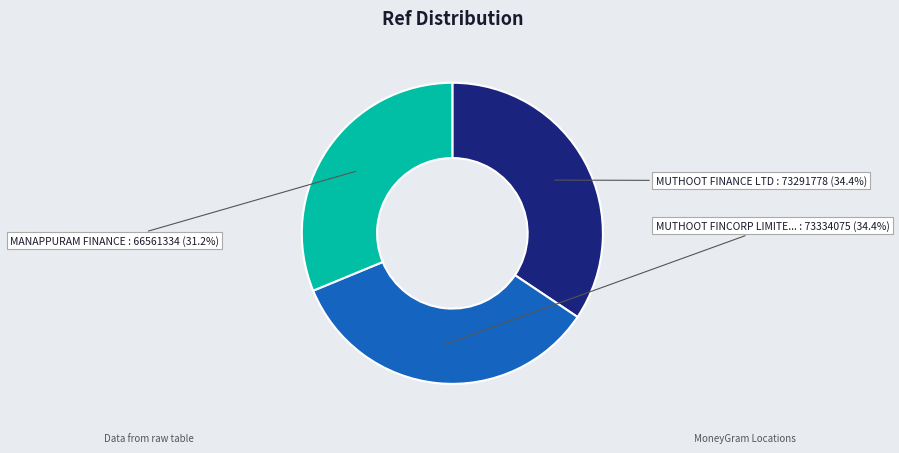

How many segments does this pie chart have?

3